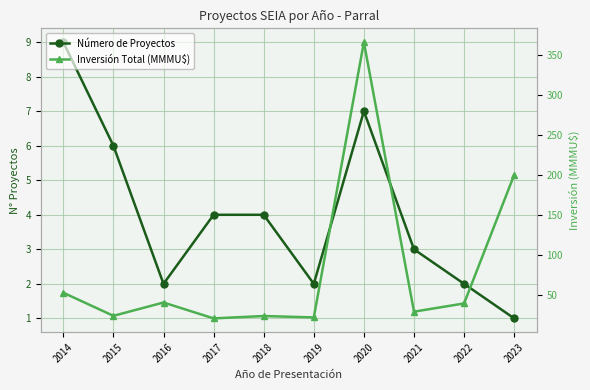

At which category does the chart reach its minimum across all series?

2023